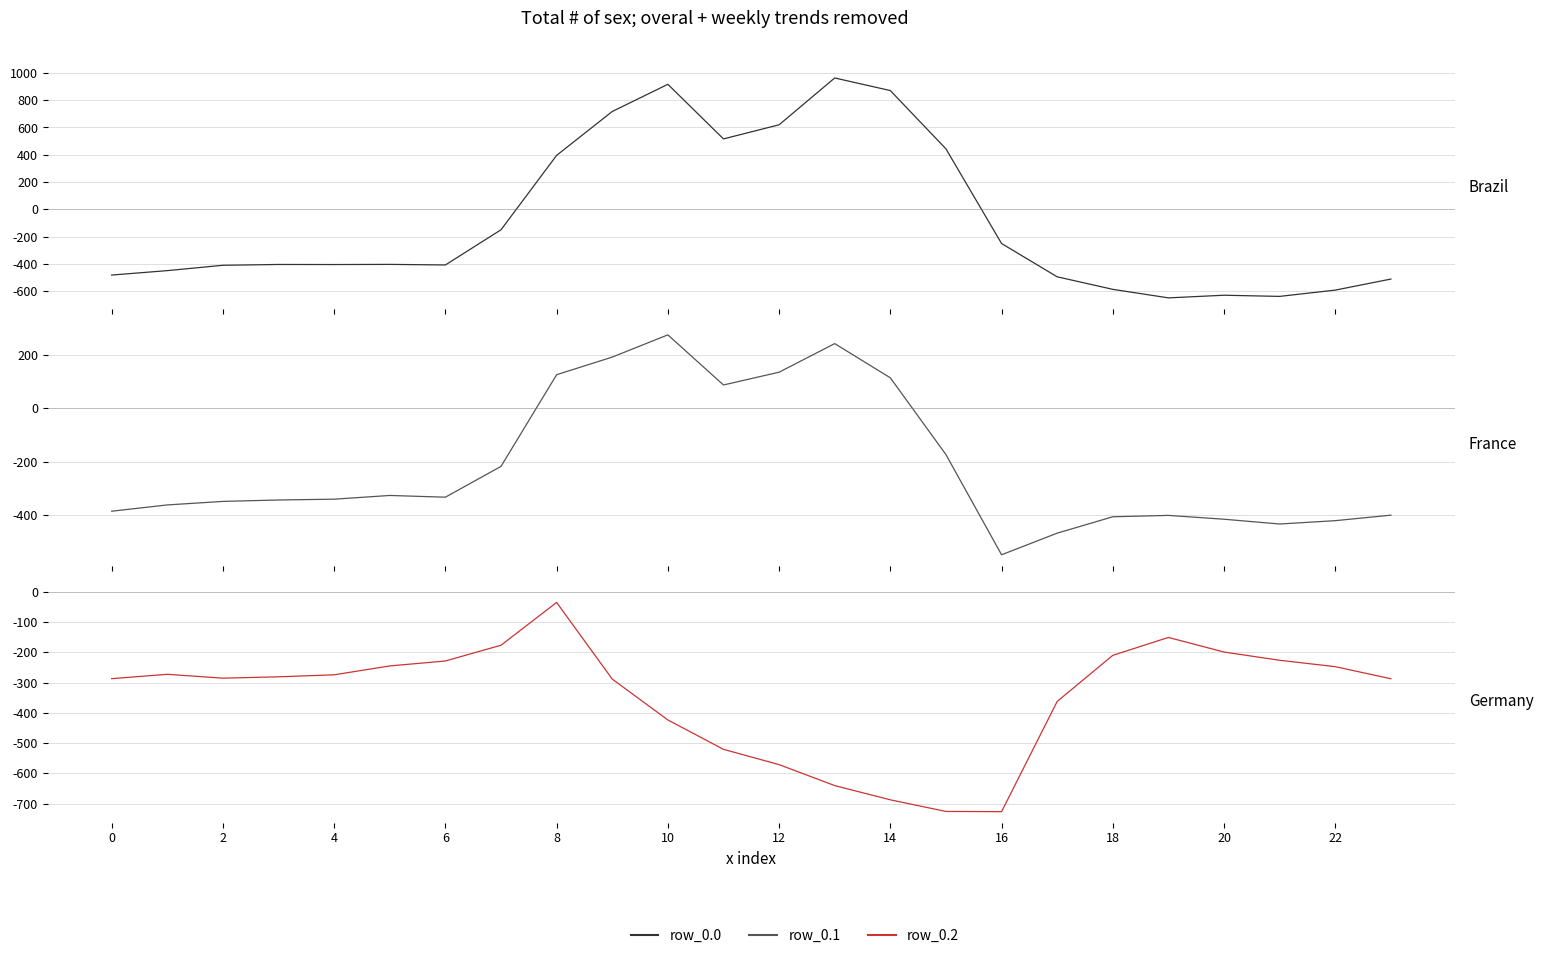

True or false: row_0.1 and row_0.0 cross at least once.

True